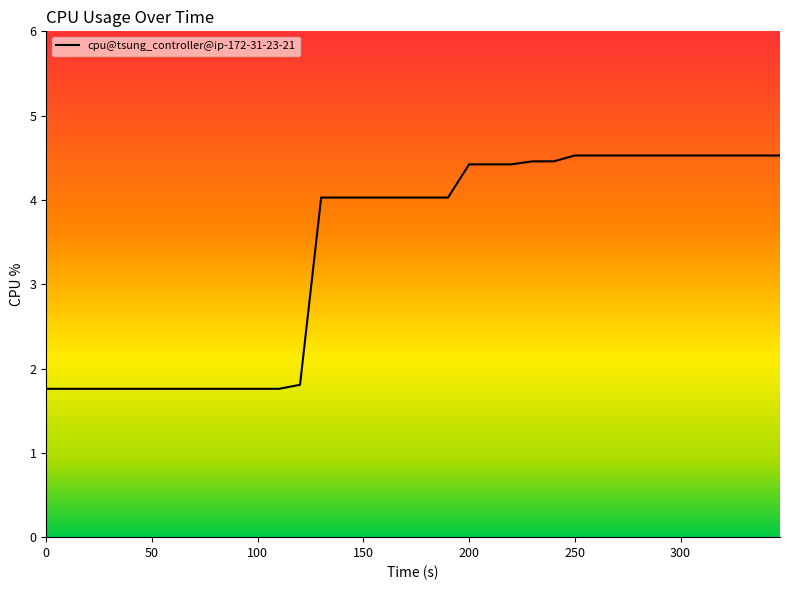

List the labels in order of value, largest first.

250, 260, 270, 280, 290, 300, 310, 320, 330, 340, 347, 230, 240, 200, 210, 220, 130, 140, 150, 160, 170, 180, 190, 120, 0, 10, 20, 30, 40, 50, 60, 70, 80, 90, 100, 110